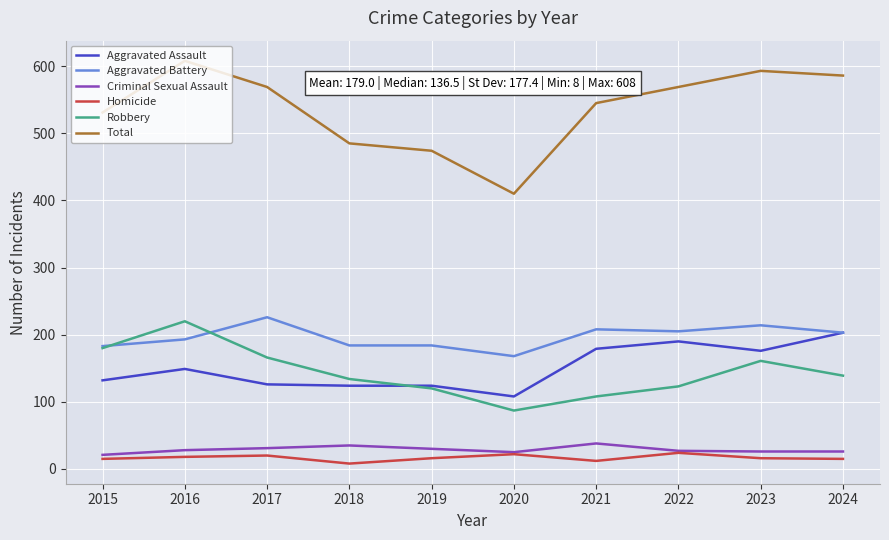

True or false: Aggravated Battery and Total cross at least once.

False